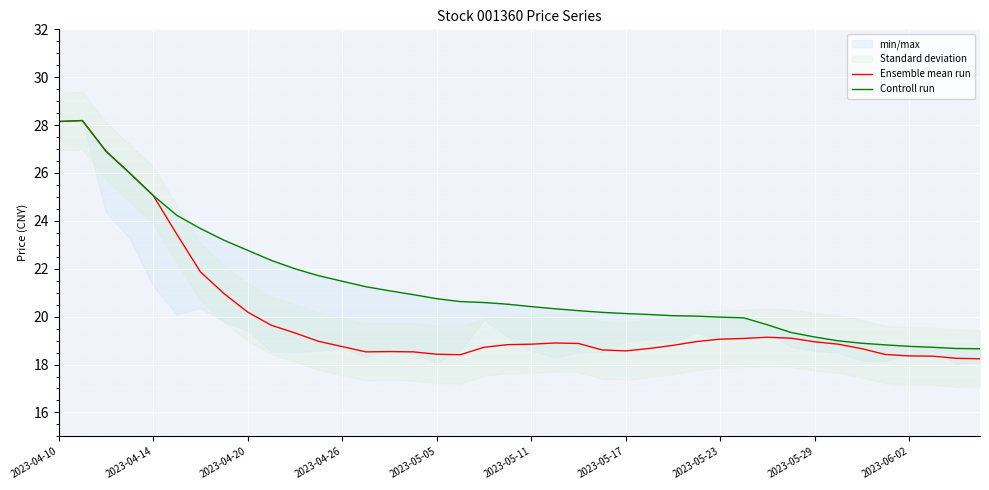

What is the lowest value of the Ensemble mean run series?

18.2